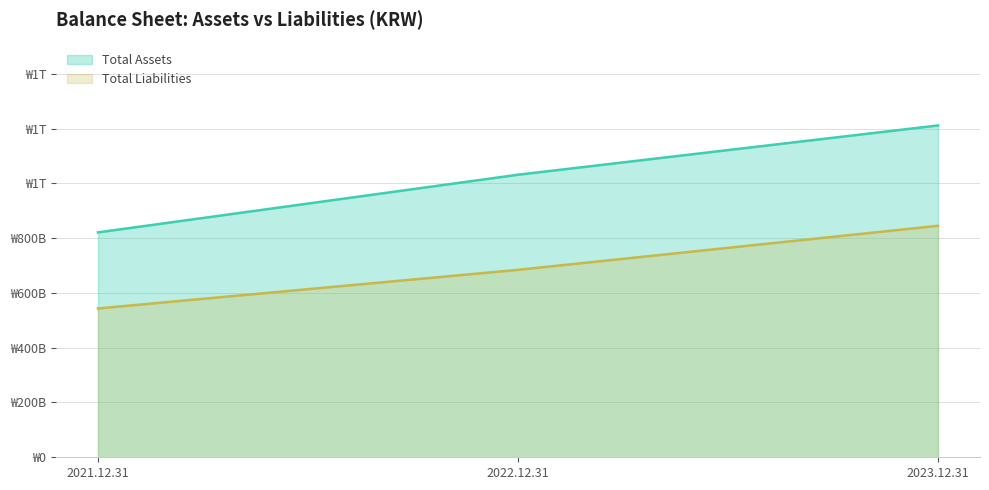

What is the value of the Total Assets point at the 1st from the left?

820804050923